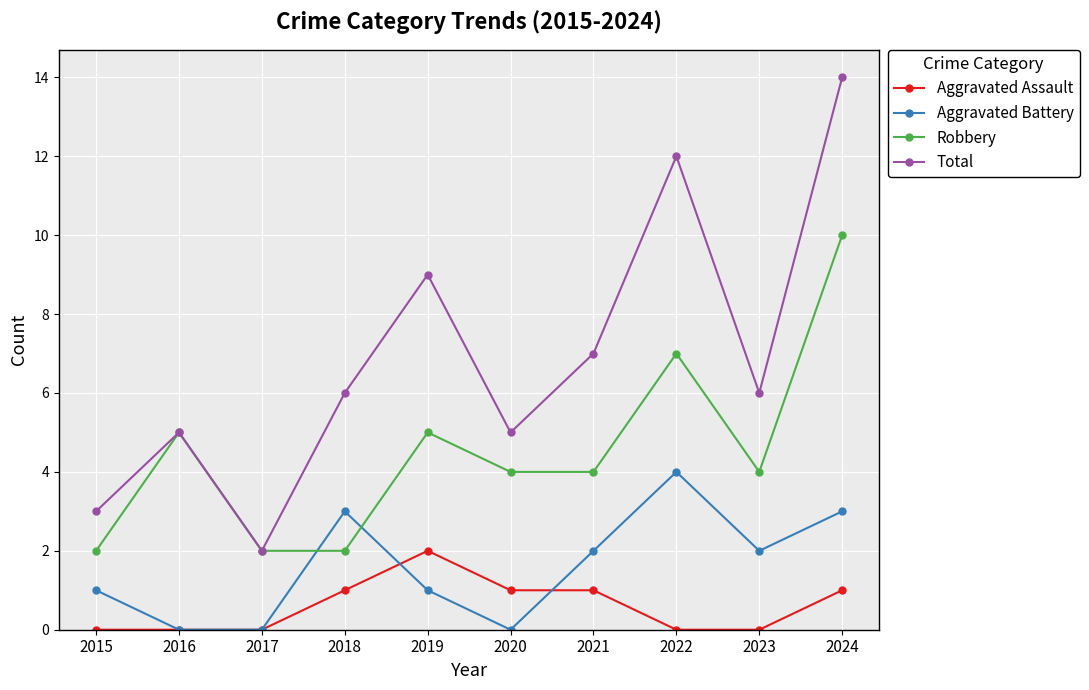

What is the total value across all series at 2020?

10